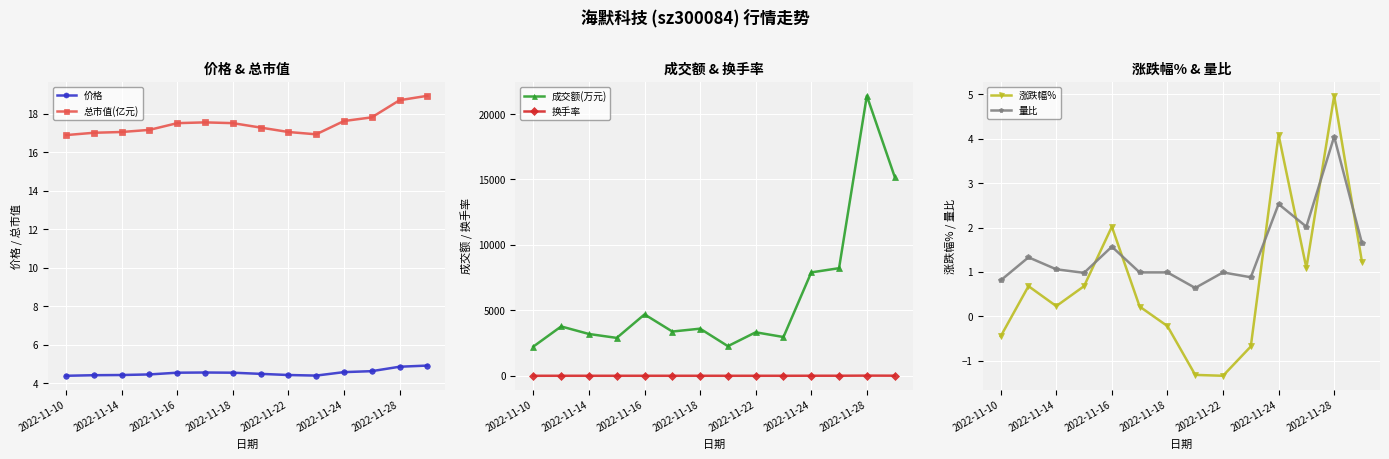

The value of 价格 at 2022-11-28 is 4.9. True or false?

True